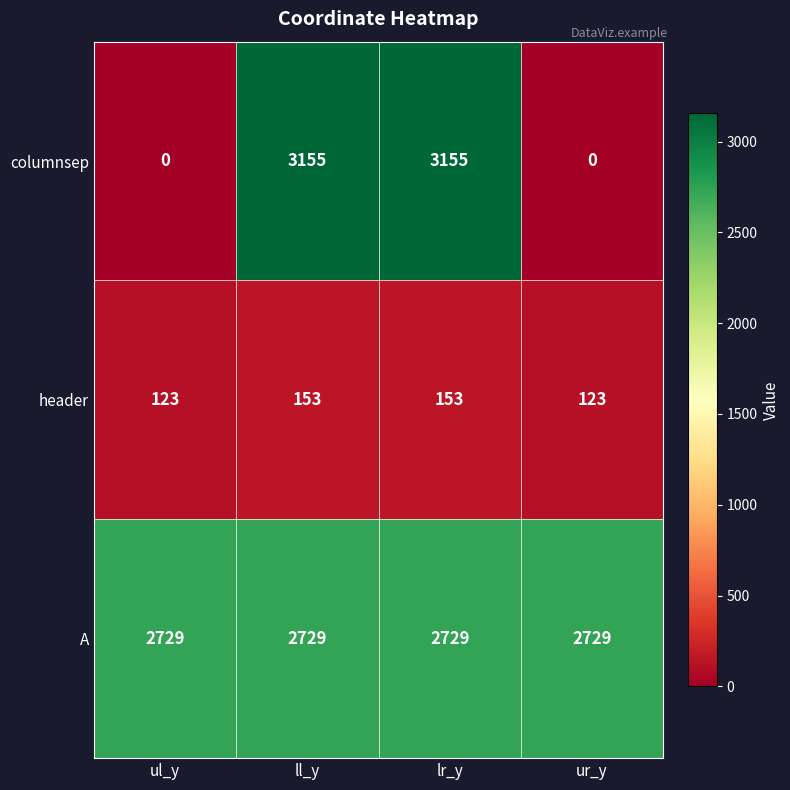

What is the difference between the highest and lowest values at ll_y?

3002